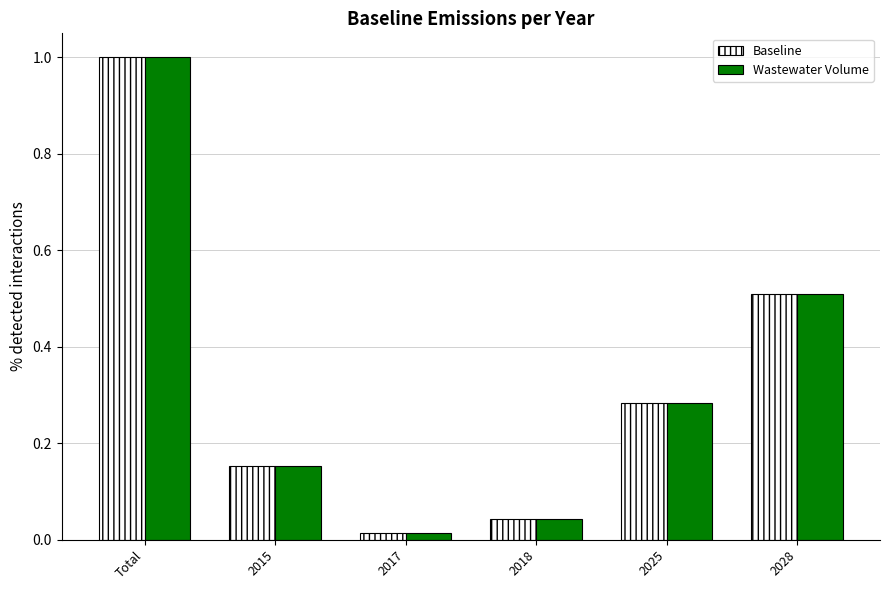

Rank the categories by Wastewater Volume value from lowest to highest.

2017, 2018, 2015, 2025, 2028, Total